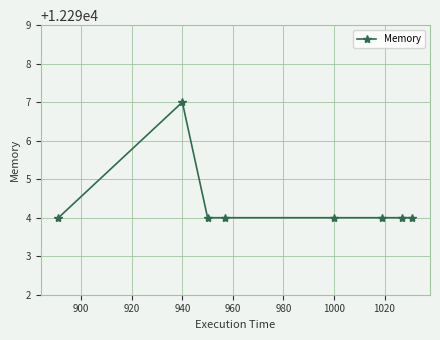

What is the maximum value shown in the chart?

12297